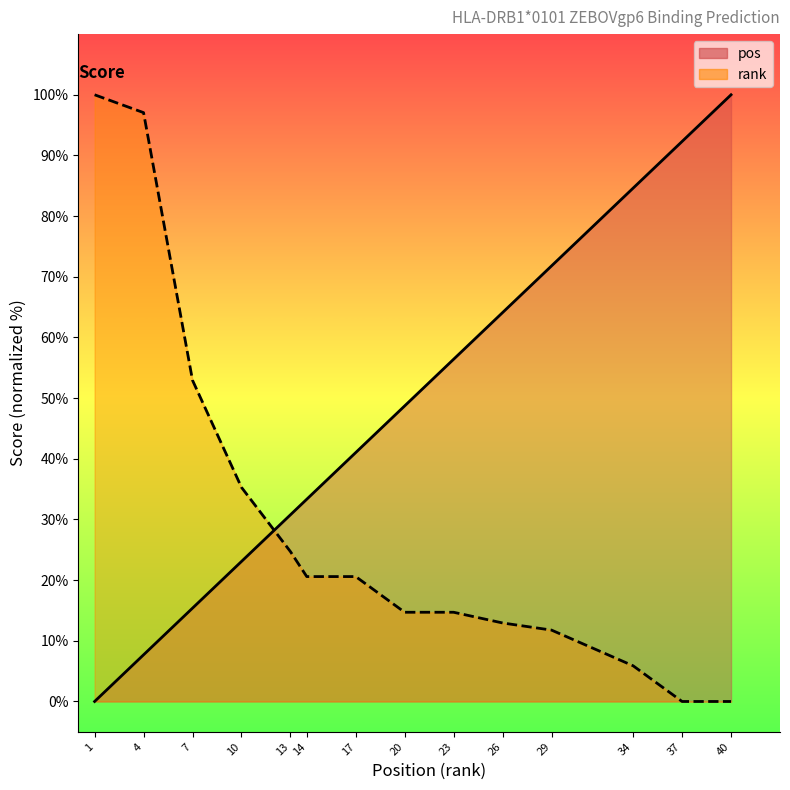

Between which two adjacent categories do rank and pos first intersect?

10.0 and 13.0